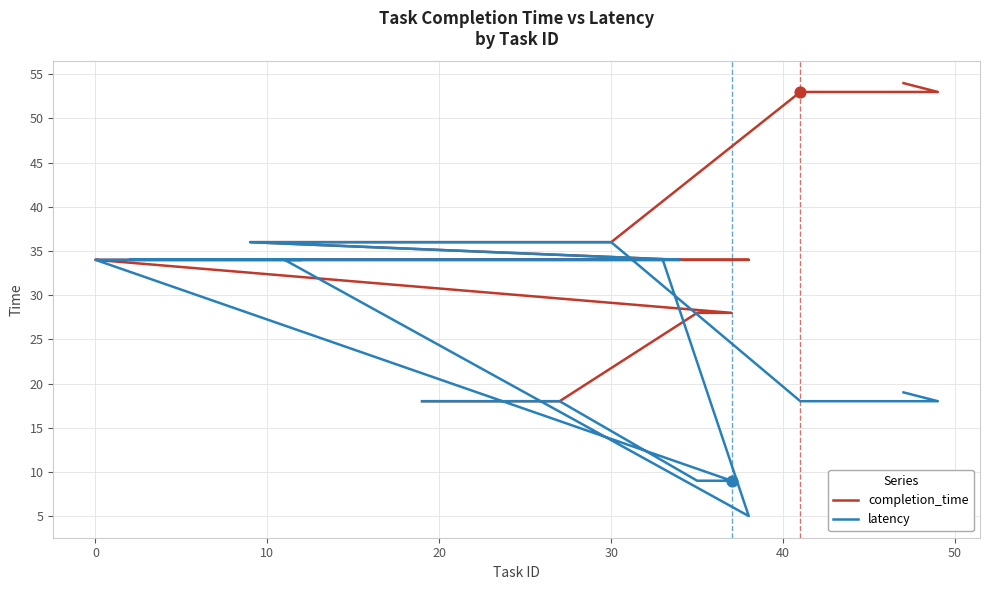

Which series has the largest total across all categories?

completion_time